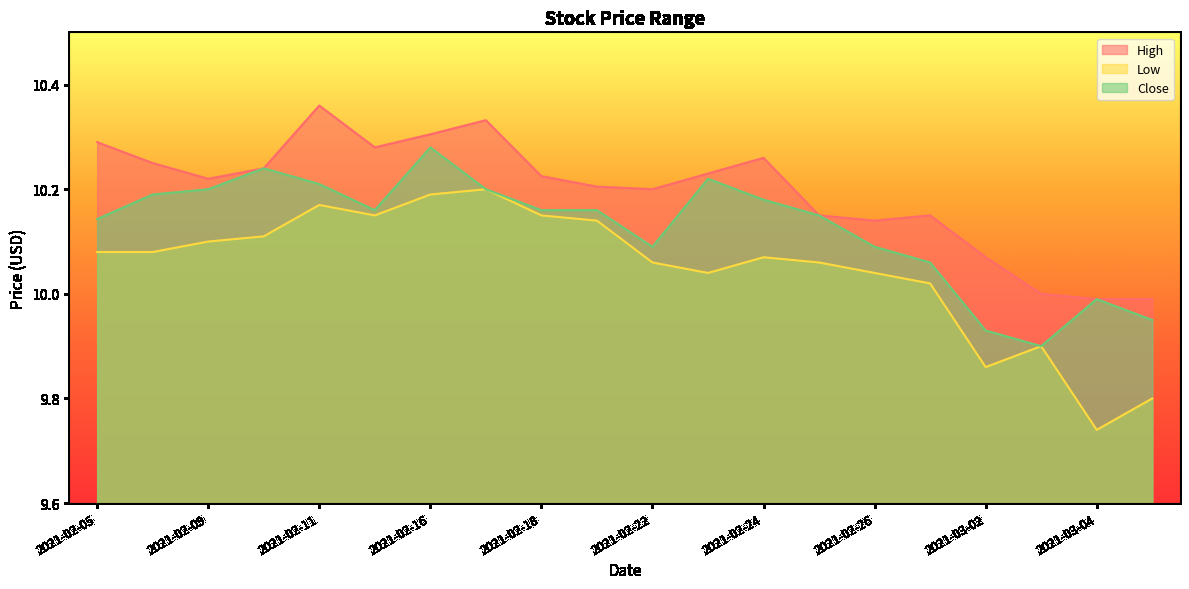

The High series shows 10.4 at 2021-02-11. True or false?

True